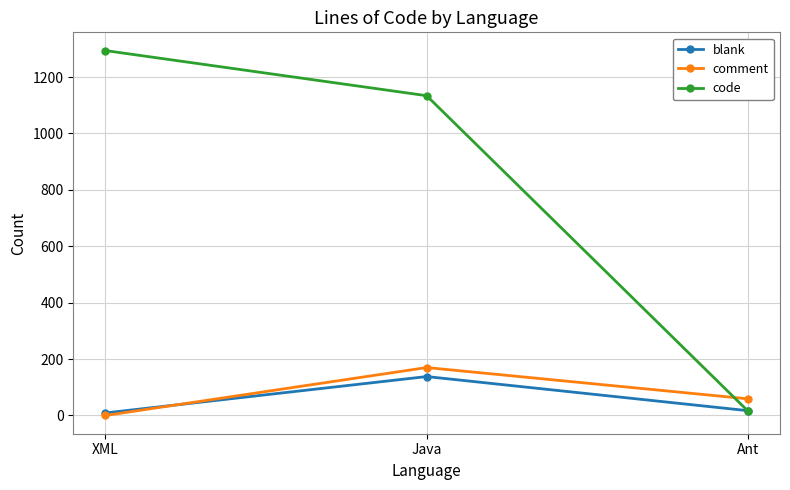

At which category is the sum across all series the highest?

Java